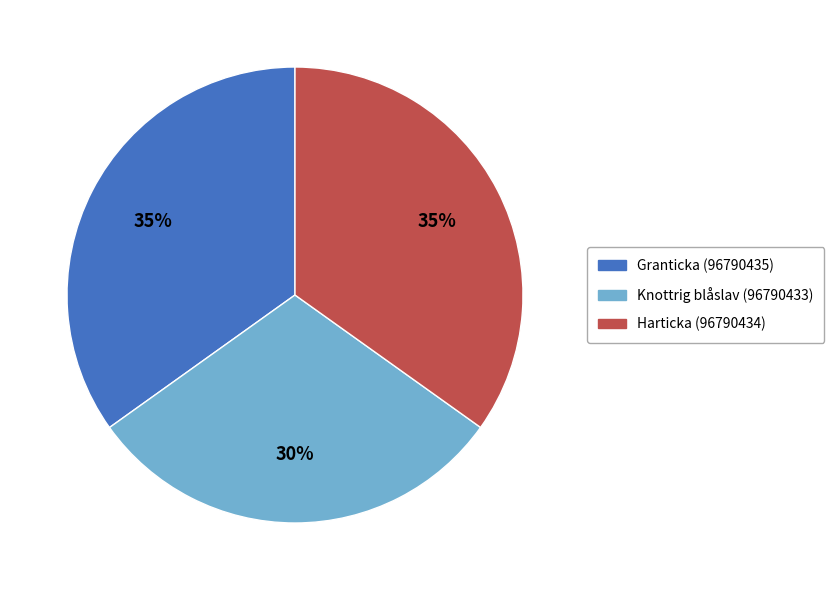

To the nearest percent, what is the difference between the Knottrig blåslav (96790433) and Granticka (96790435) slice percentages?

5%